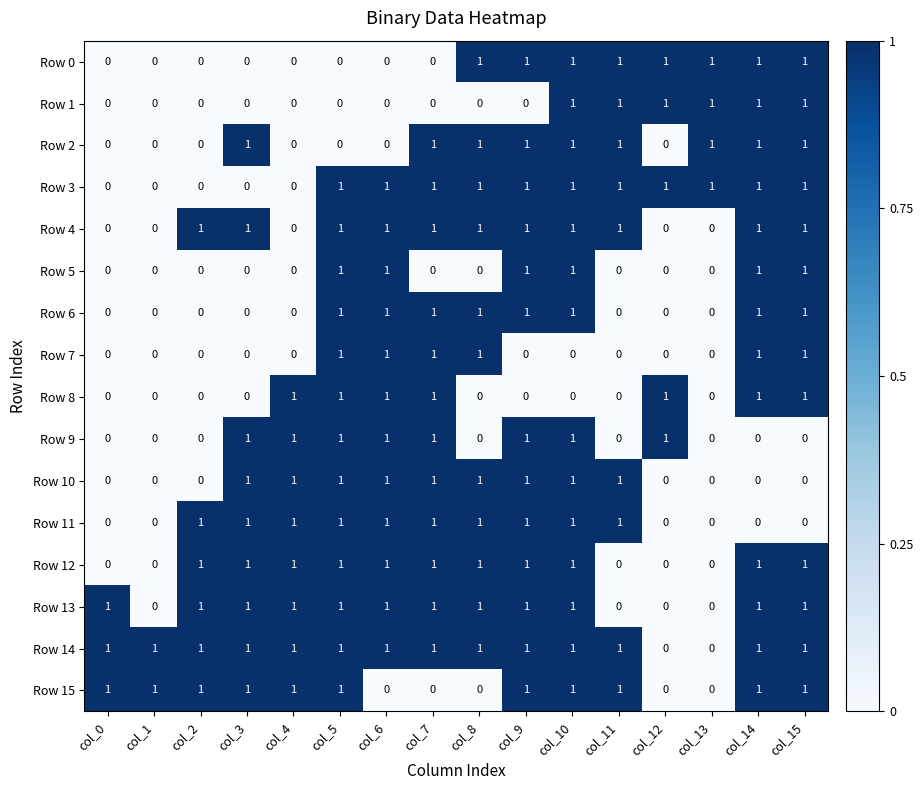

At which category is the sum across all series the highest?

col_10